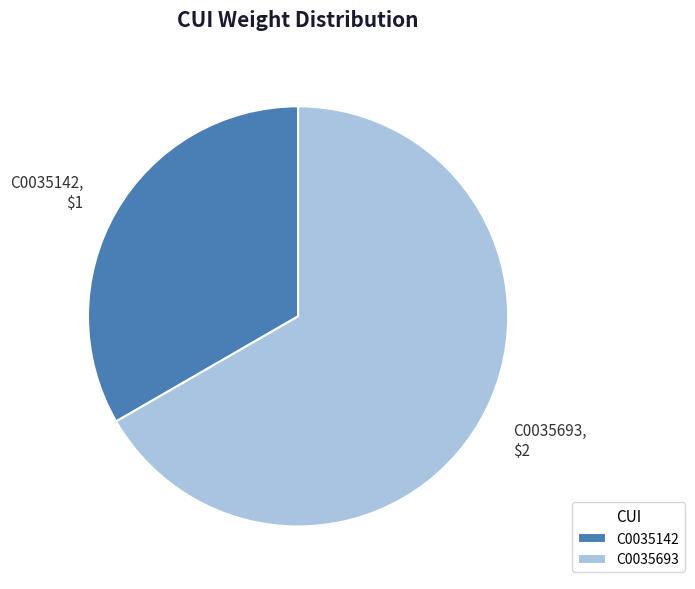

Do C0035693 and C0035142 together represent more than half of the pie?

Yes